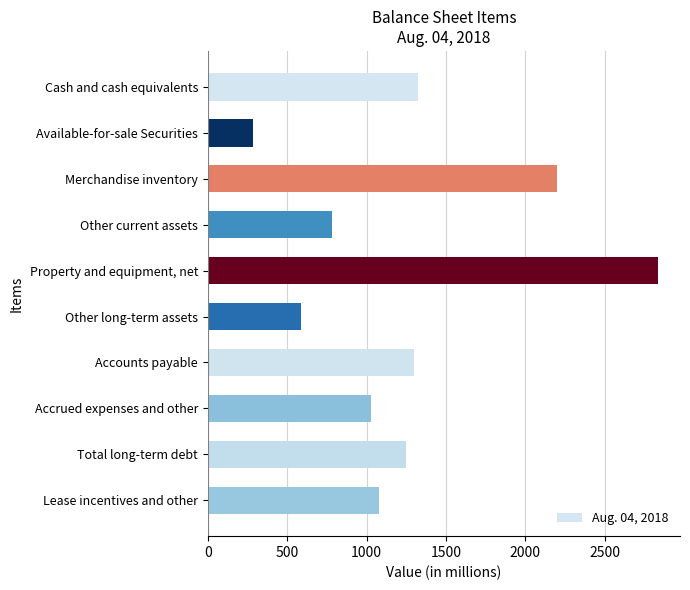

What is the ratio of the value at Total long-term debt to the value at Accounts payable?

1.0